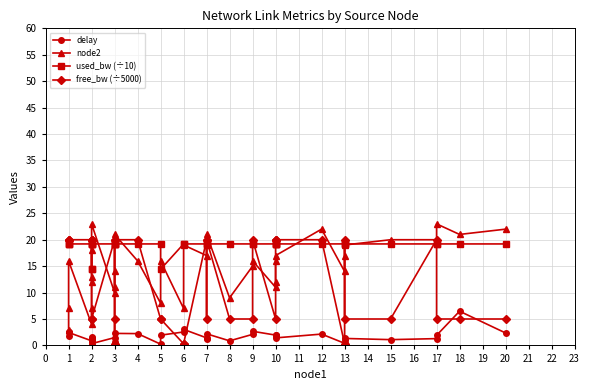

How many data points in used_bw (÷10) are less than 19?

3